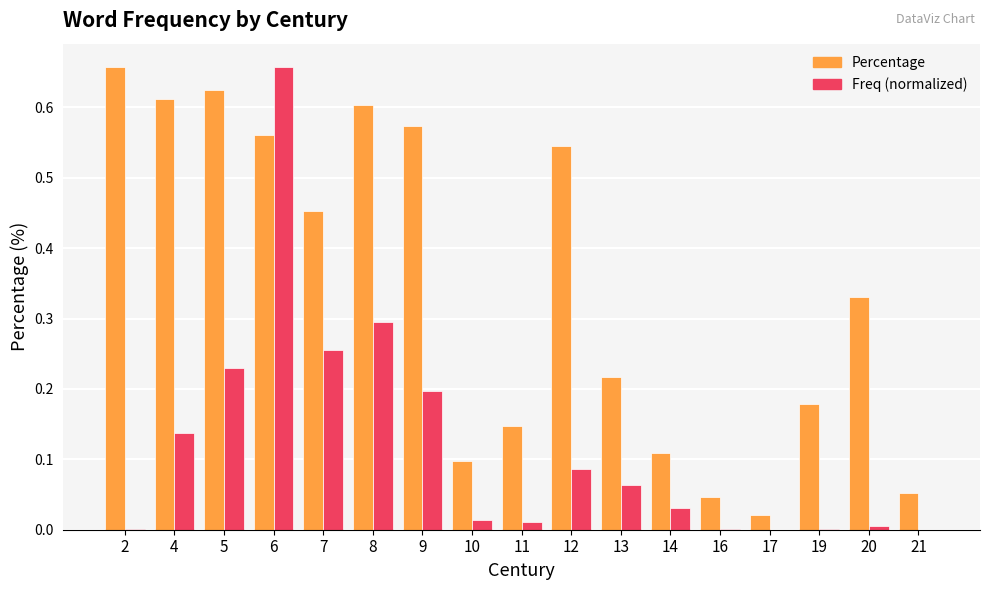

How many distinct data groups are displayed?

2